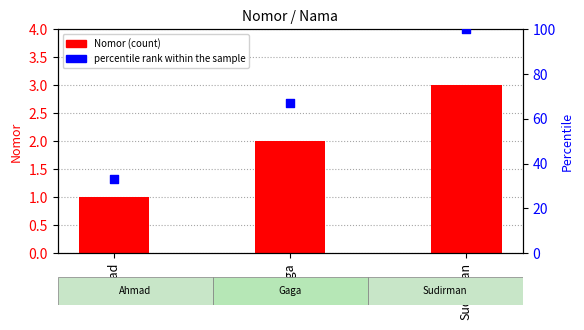

Is the value of percentile rank within the sample at Ahmad greater than the value of Nomor (count) at Sudirman?

Yes